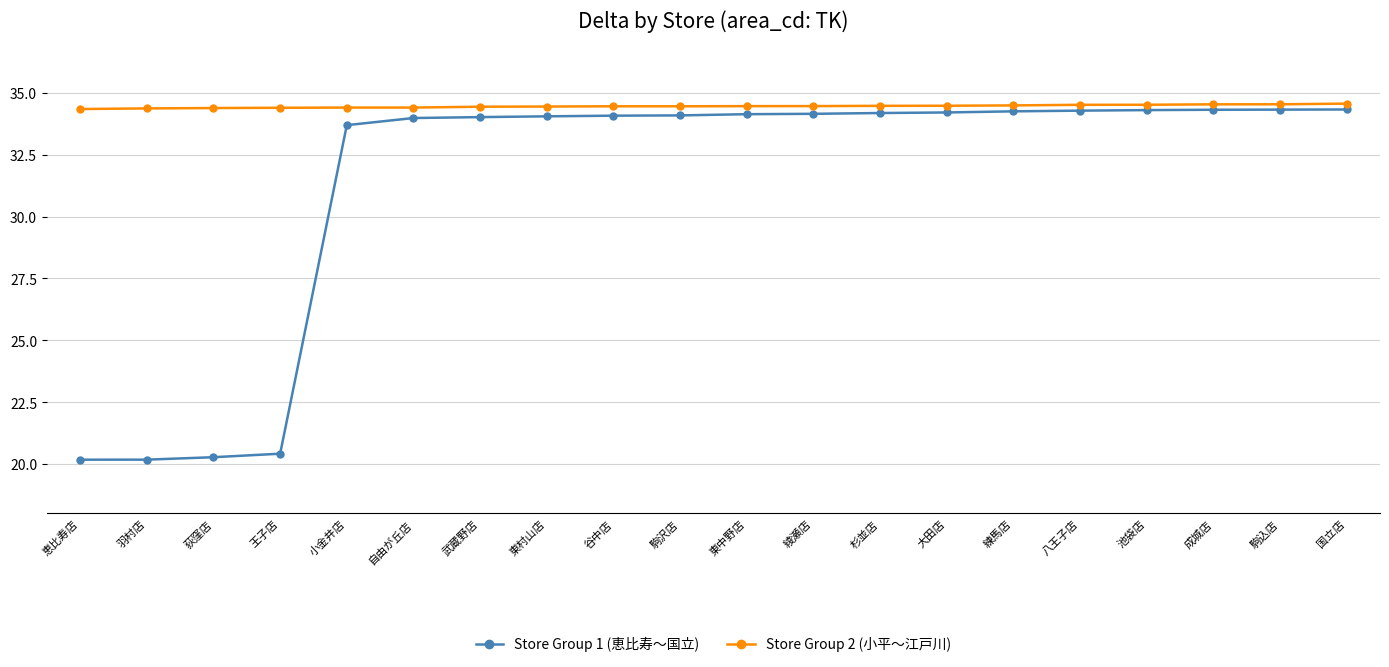

At how many categories does at least one series exceed 28?

20